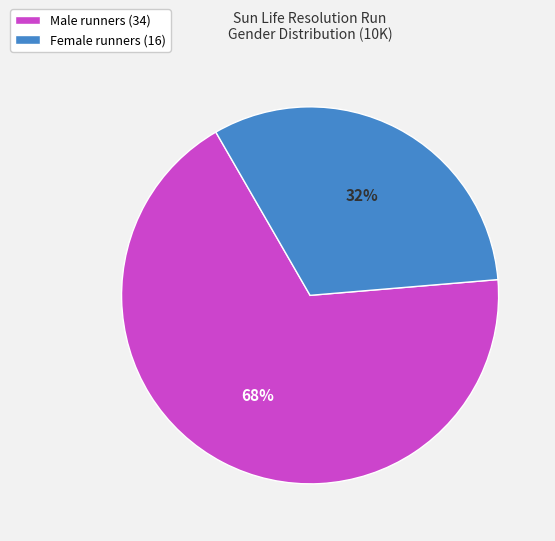

How many segments does this pie chart have?

2